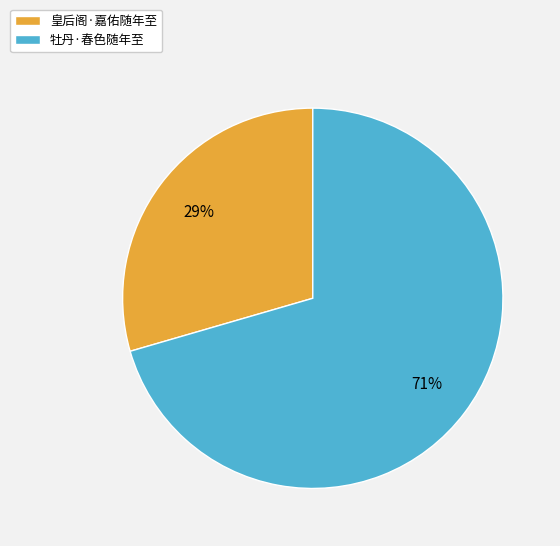

Rank the categories by value from highest to lowest.

牡丹·春色随年至, 皇后阁·嘉佑随年至